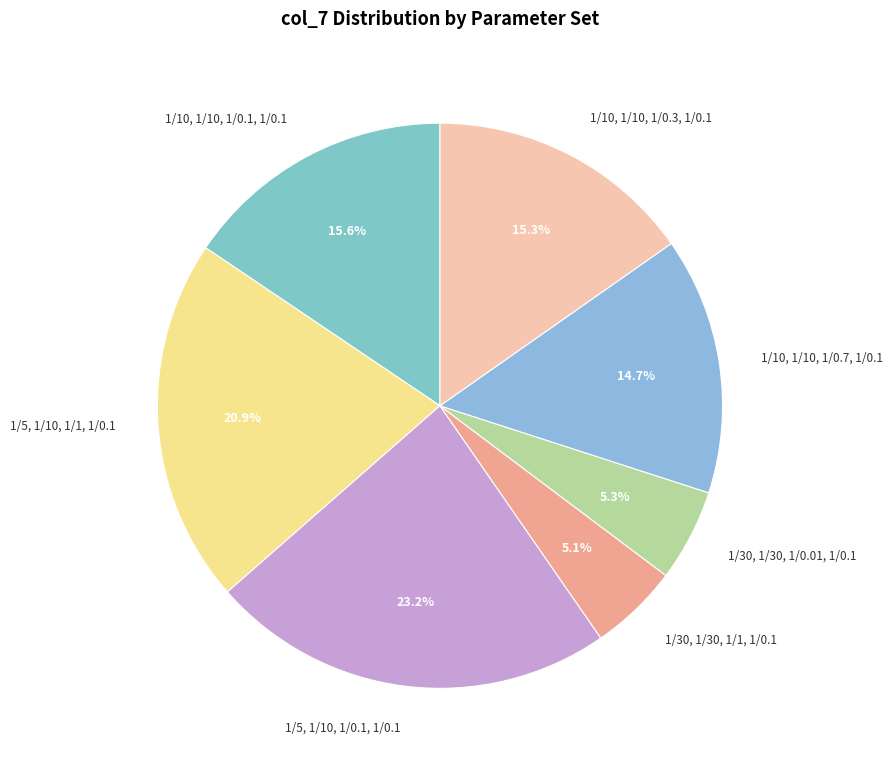

Combined, what portion of the pie is 1/10, 1/10, 1/0.7, 1/0.1 and 1/30, 1/30, 1/1, 1/0.1?

19.8%